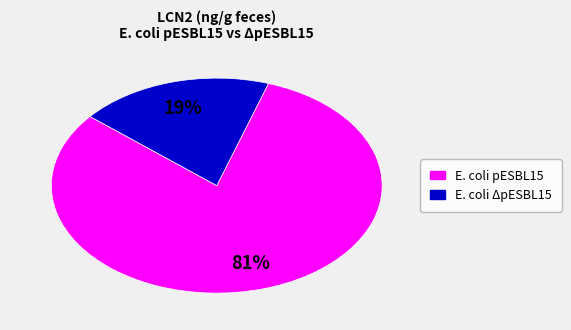

Is there any slice that represents more than half of the pie?

Yes